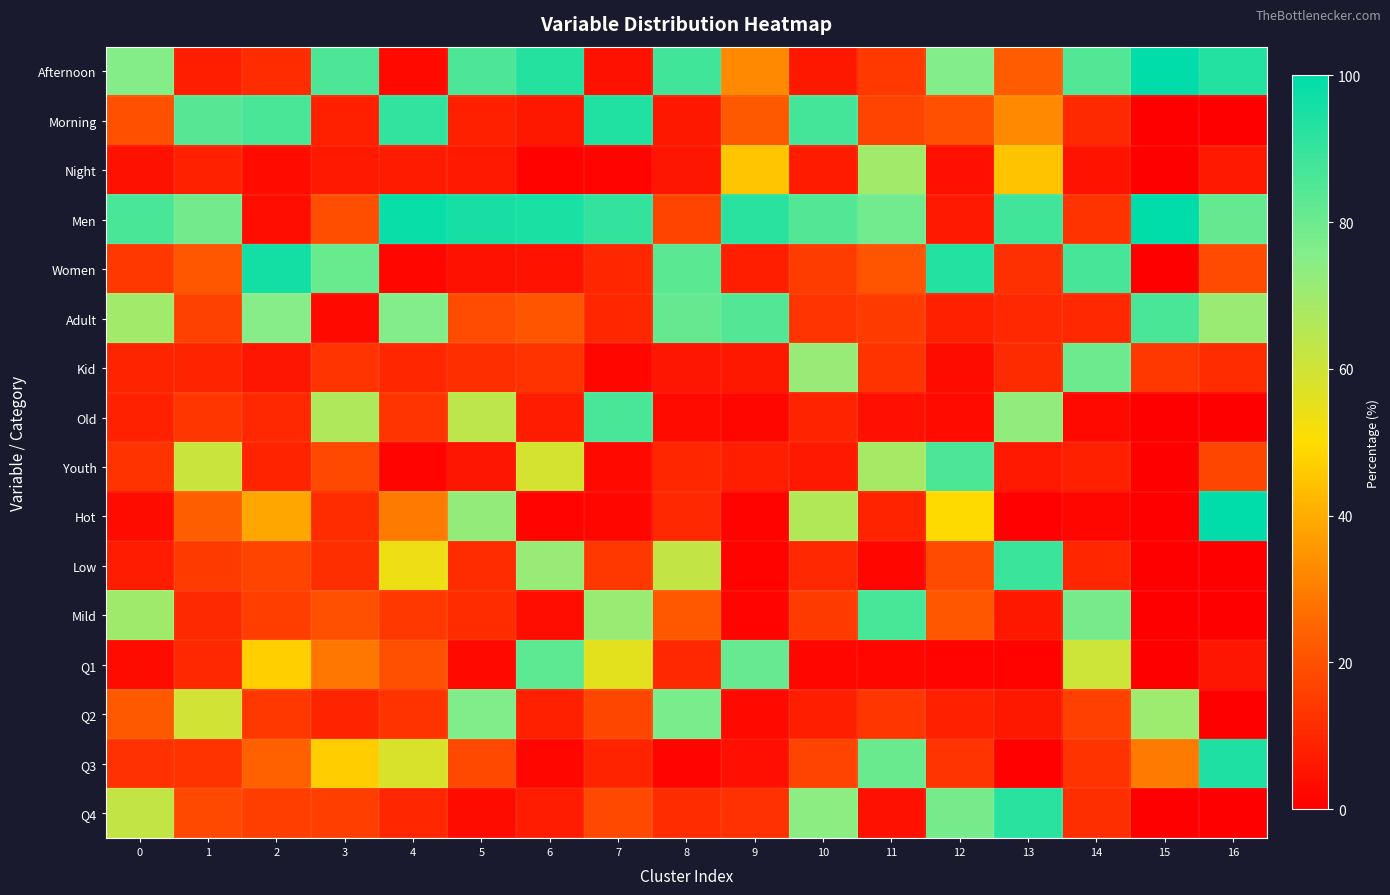

Which has a higher value, 3 or 6?

6